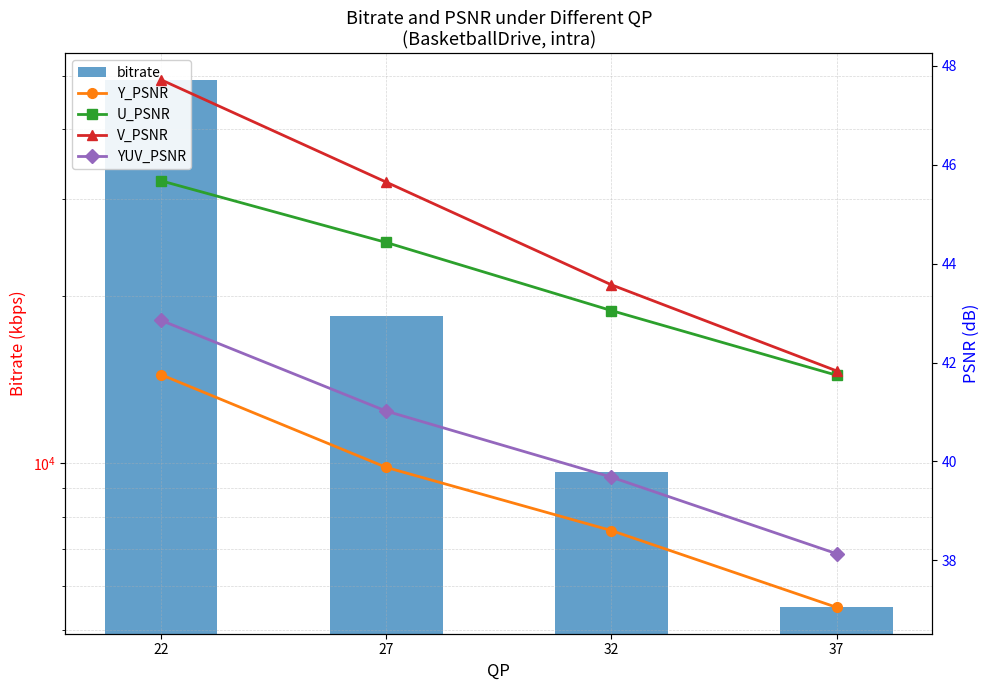

Reading right to left, list all the values displayed in this chart.

bitrate: 37=5484.3	32=9617.4	27=18386.7	22=49178.3
Y_PSNR: 37=37.0	32=38.6	27=39.9	22=41.8
U_PSNR: 37=41.7	32=43.1	27=44.4	22=45.7
V_PSNR: 37=41.8	32=43.6	27=45.7	22=47.7
YUV_PSNR: 37=38.1	32=39.7	27=41.0	22=42.9